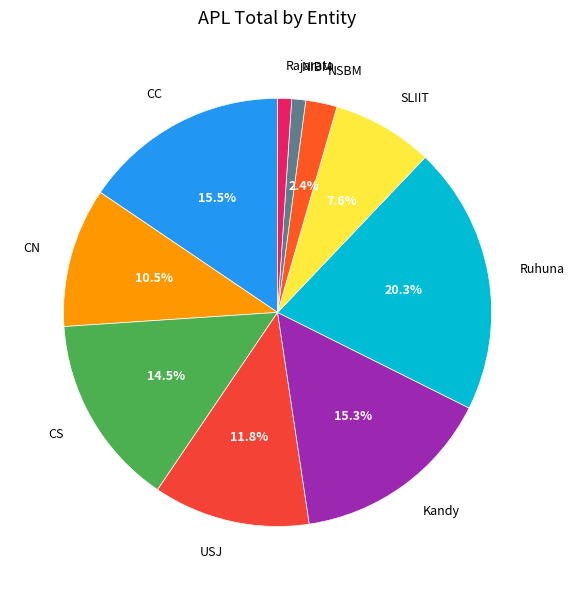

The CS slice represents 3% of the pie. True or false?

False